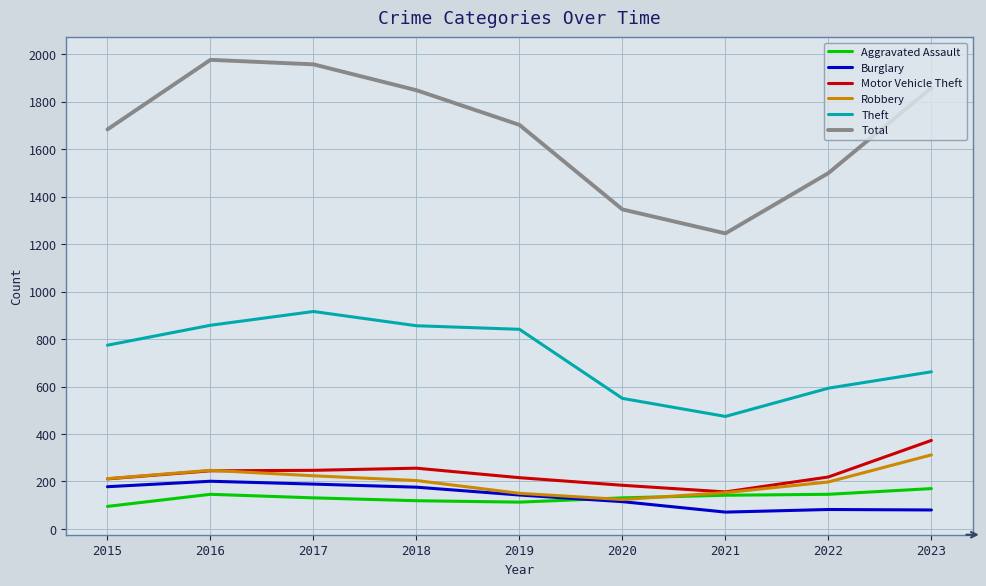

What is the difference between the maximum and minimum values in the Theft series?

442